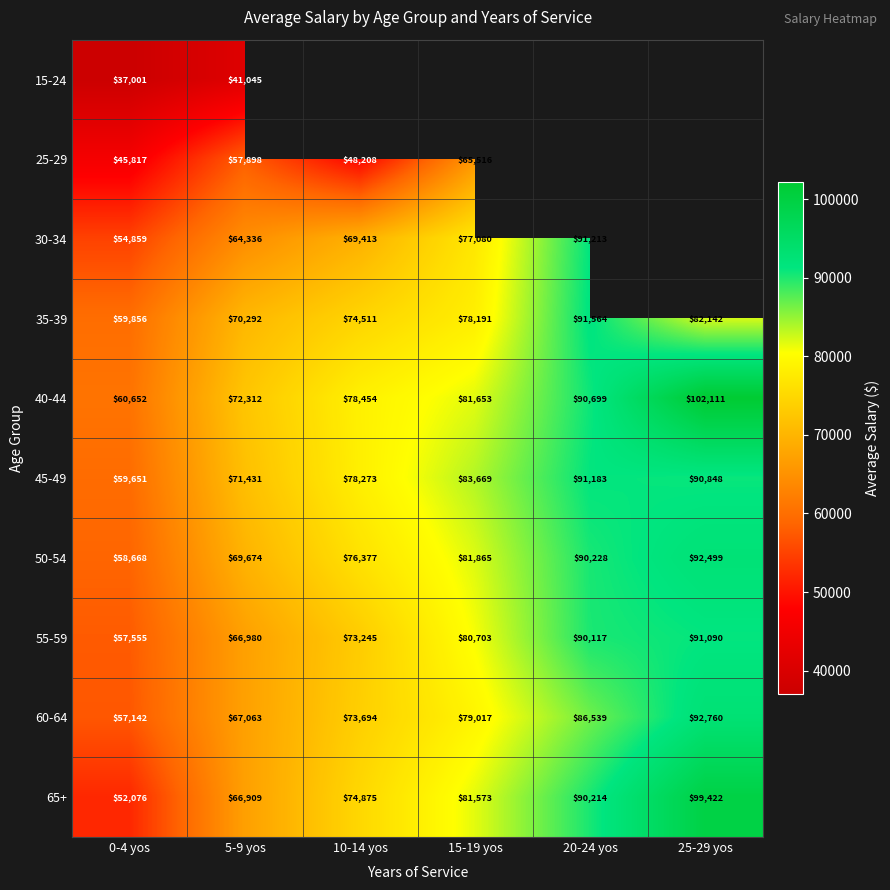

At which label is 65+ closest to 75749?

10-14 yos